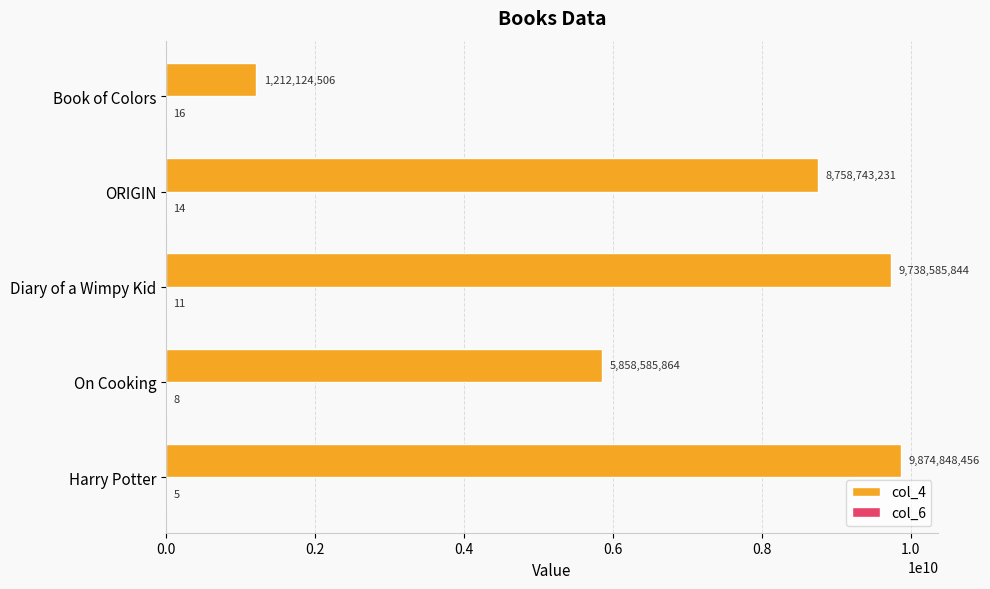

Which series has the largest total across all categories?

col_4